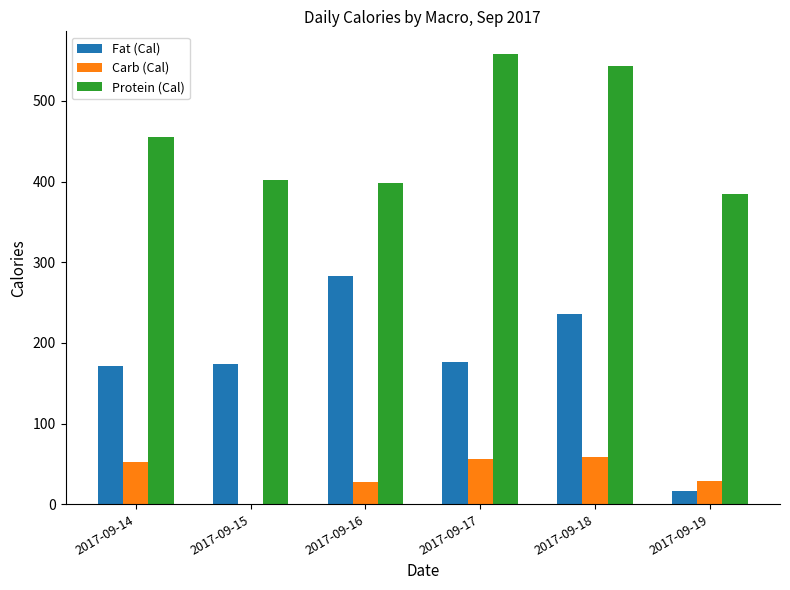

What is the approximate value of Protein (Cal) at 2017-09-14?

455.6